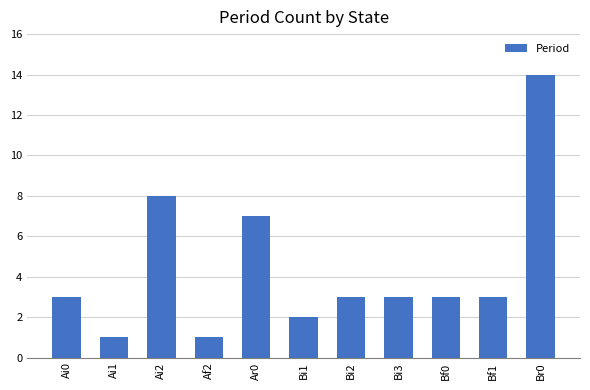

What is the label of the 8th bar from the left?

Bi3